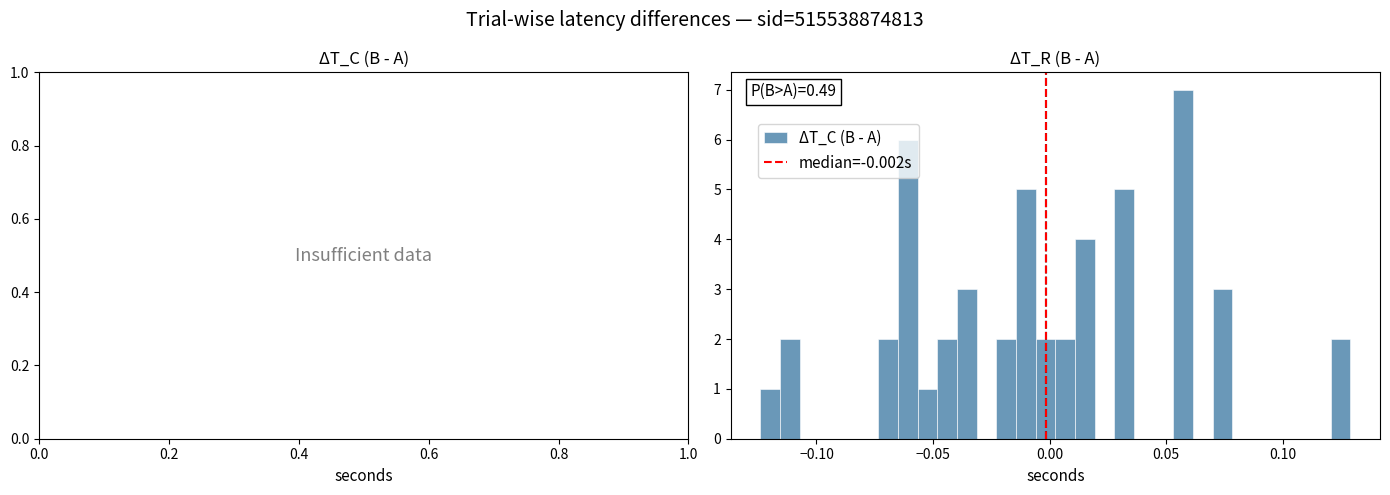

Around what value on the x-axis is the tallest bar? Give the approximate position of its centre, as read against the axis.

0.055